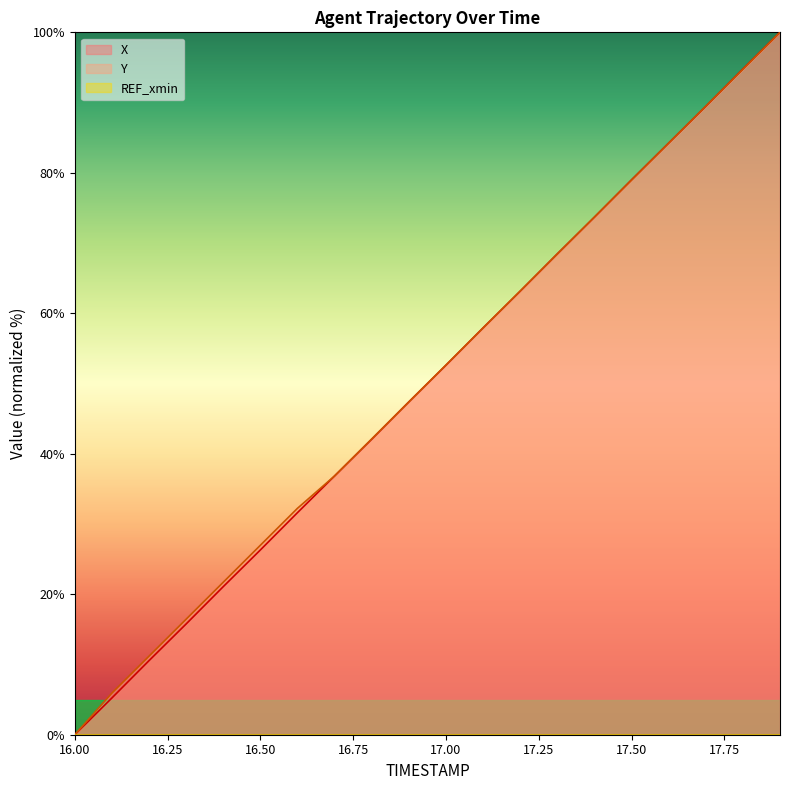

At how many categories does at least one series exceed 97?

1